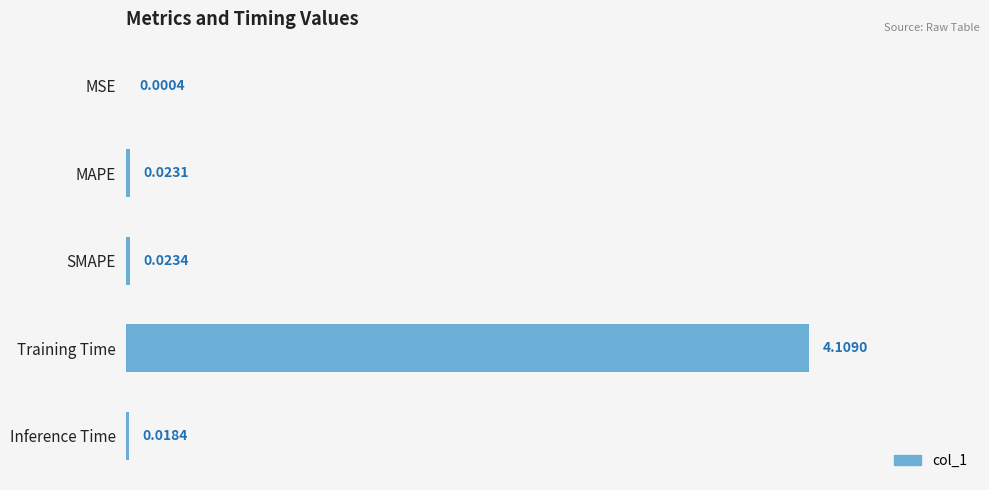

Which label corresponds to the largest value in the chart?

Training Time